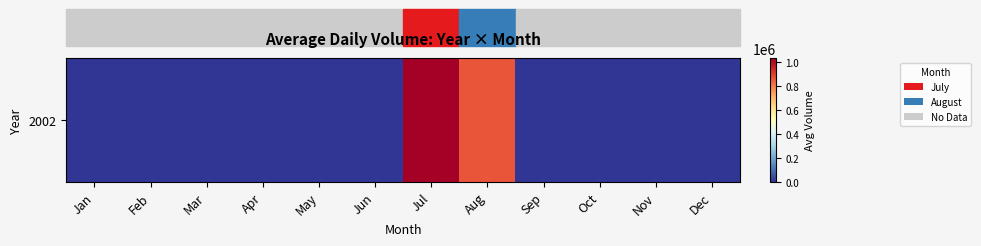

At which category does the chart reach its minimum across all series?

Jan